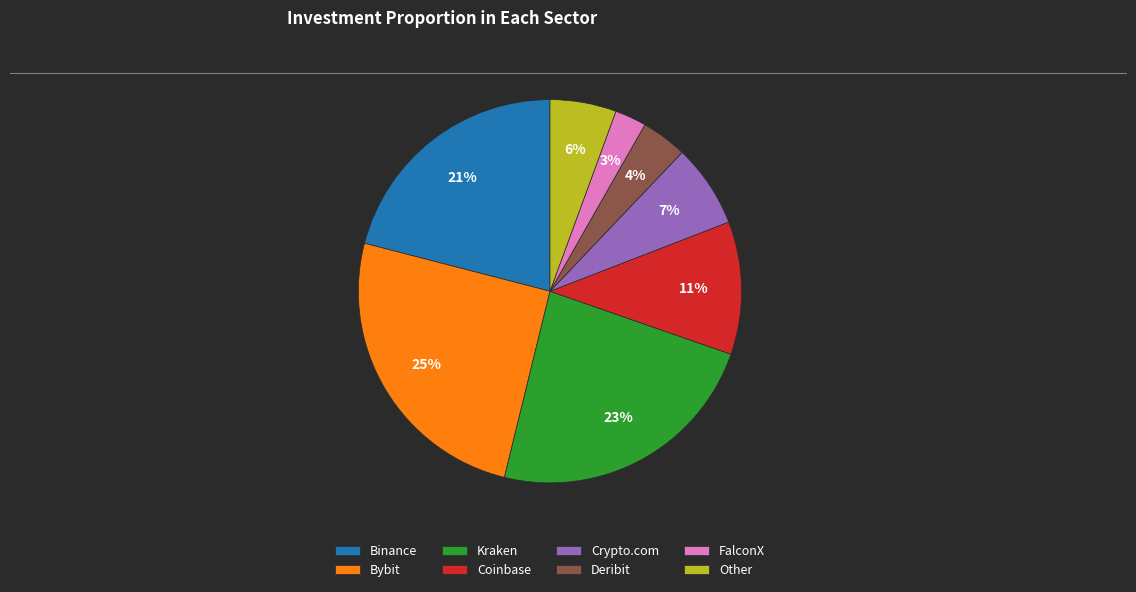

Which has a higher value, Crypto.com or FalconX?

Crypto.com